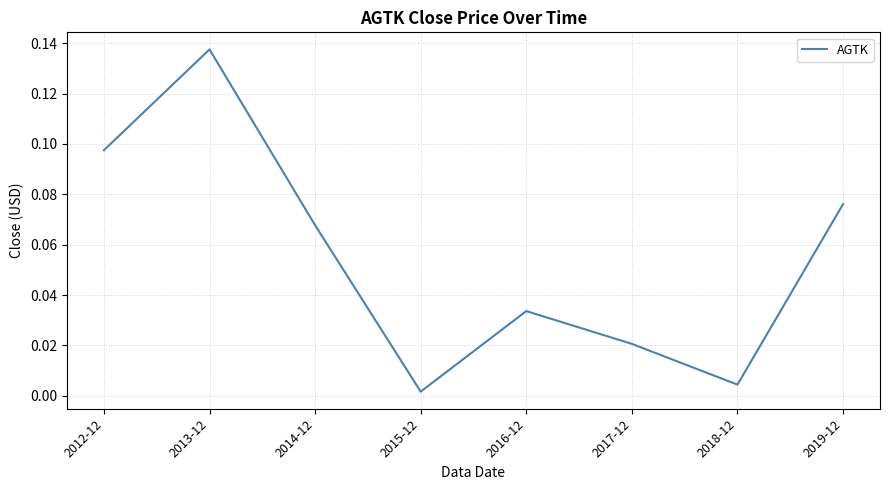

What is the sum of all values?

0.4